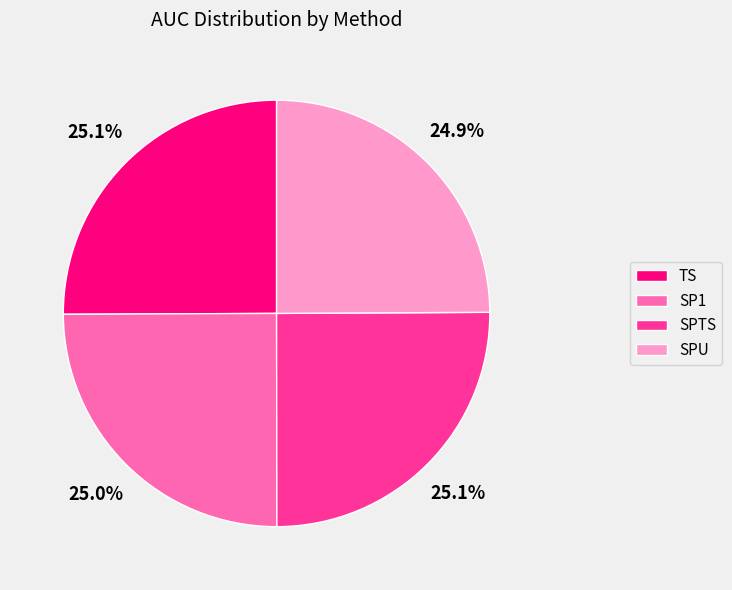

Is it true that SPTS is 25% of the pie?

True